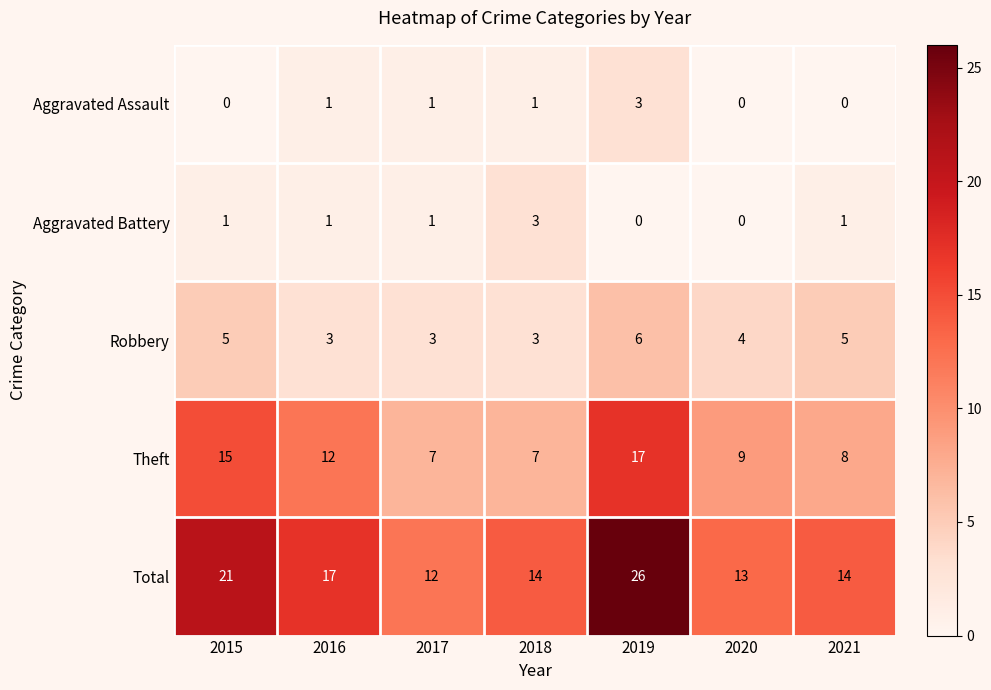

At 2015, list the series in order from smallest to largest.

Aggravated Assault, Aggravated Battery, Robbery, Theft, Total